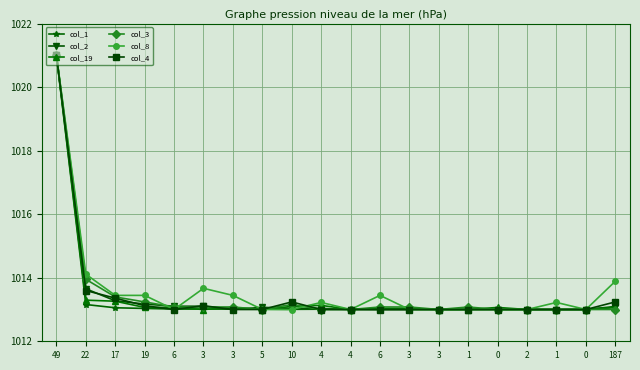

Where is the first local minimum for col_4?

6